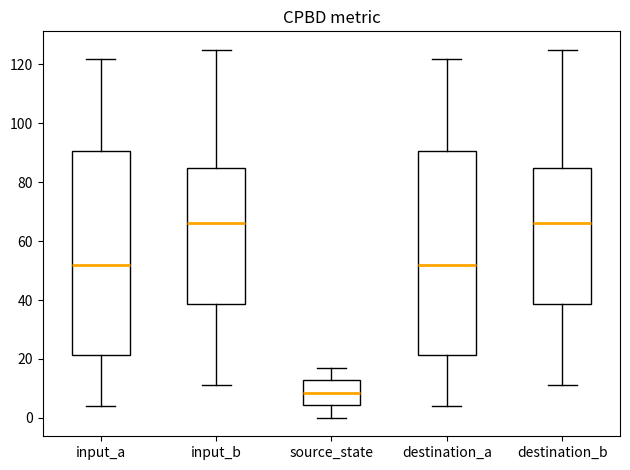

Reading left to right, read every box against the y-axis: the position of its median line, the range the box covers, and the ends of its whiskers. The values are not printed on the chart, so give them approximately, as read against the axis.

input_a: median 52, box 22 to 90, whiskers 4 to 122
input_b: median 66, box 38 to 84, whiskers 12 to 126
source_state: median 8, box 4 to 12, whiskers 0 to 18
destination_a: median 52, box 22 to 90, whiskers 4 to 122
destination_b: median 66, box 38 to 84, whiskers 12 to 126